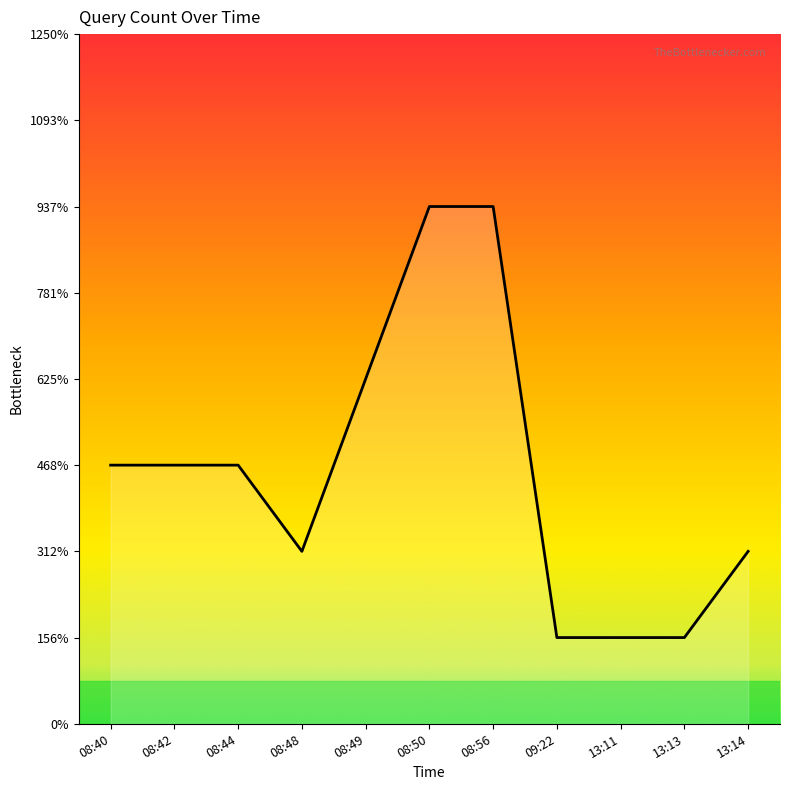

How many interior local valleys (lower than both neighbors) does the data have?

1